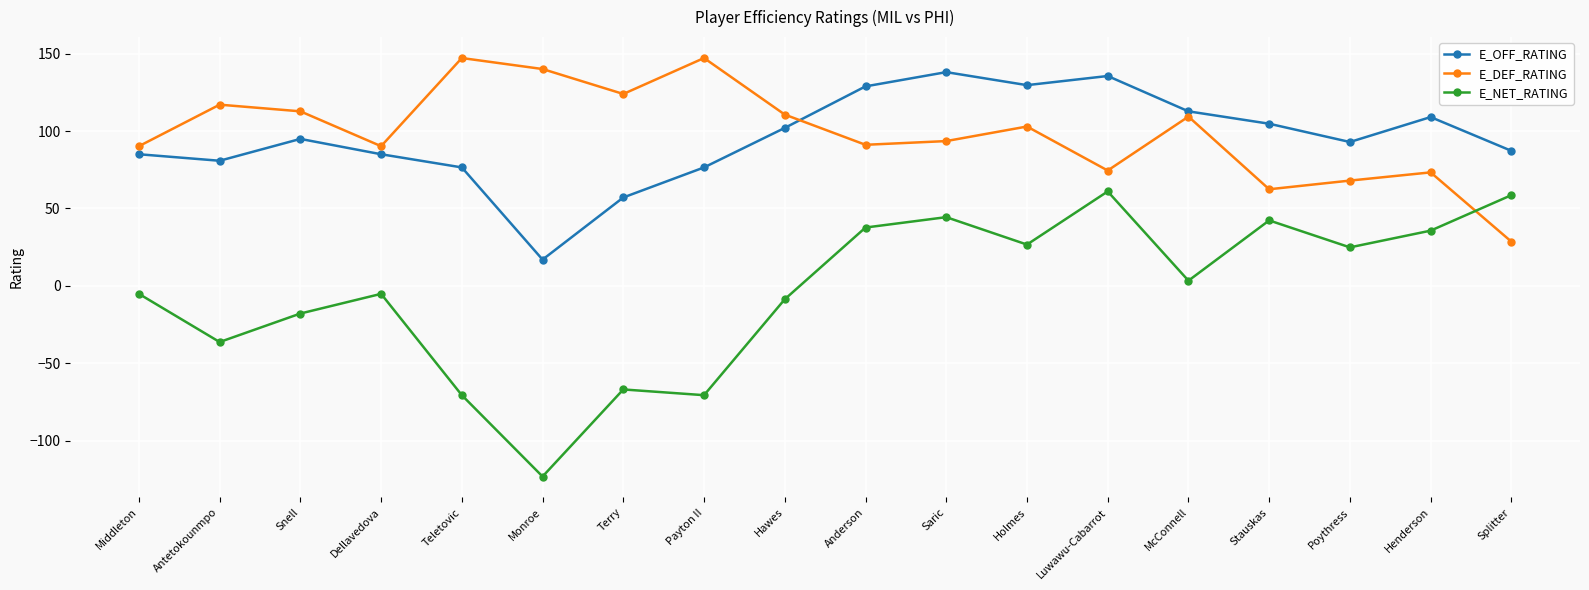

What is the label of the 7th point from the left?

Terry